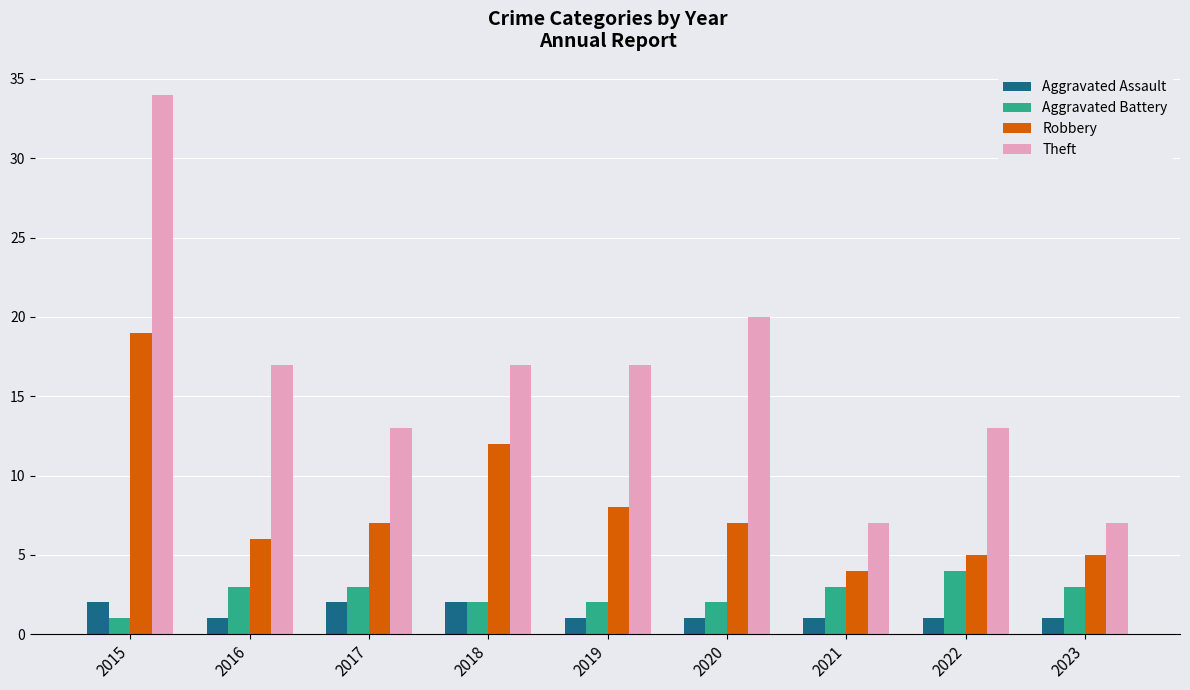

What is the total value across all series at 2021?

15